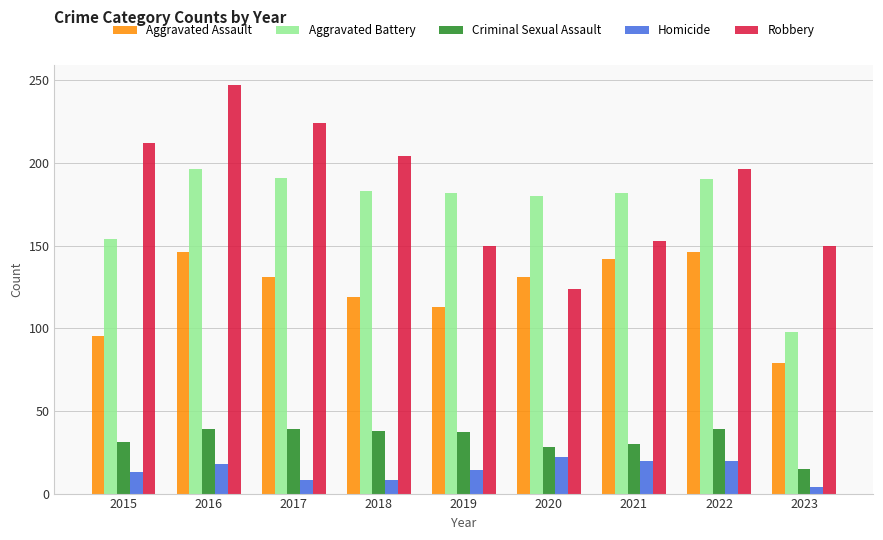

How many bars are there in each group?

5